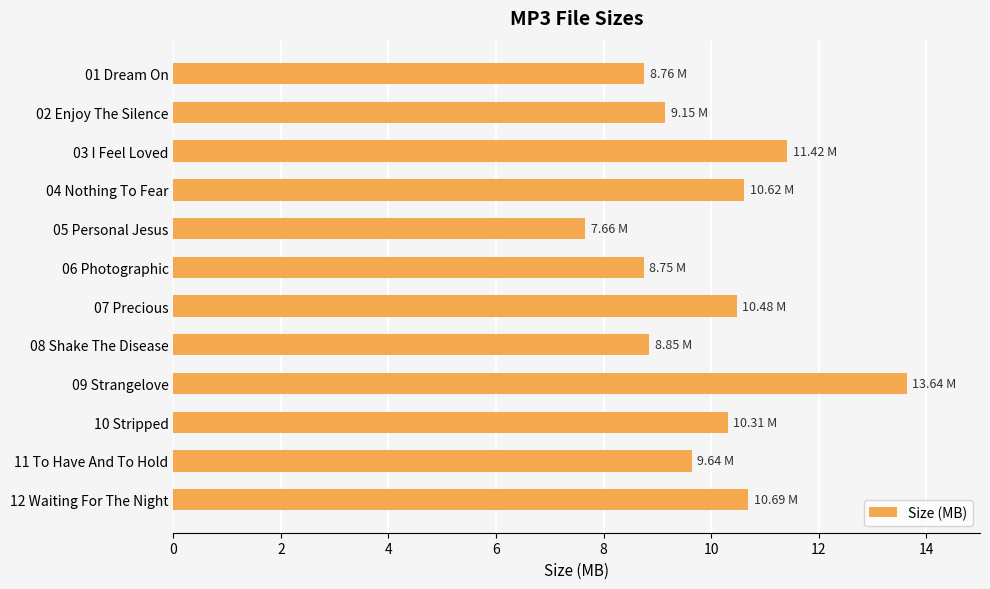

Between 01 Dream On and 07 Precious, which is larger?

07 Precious